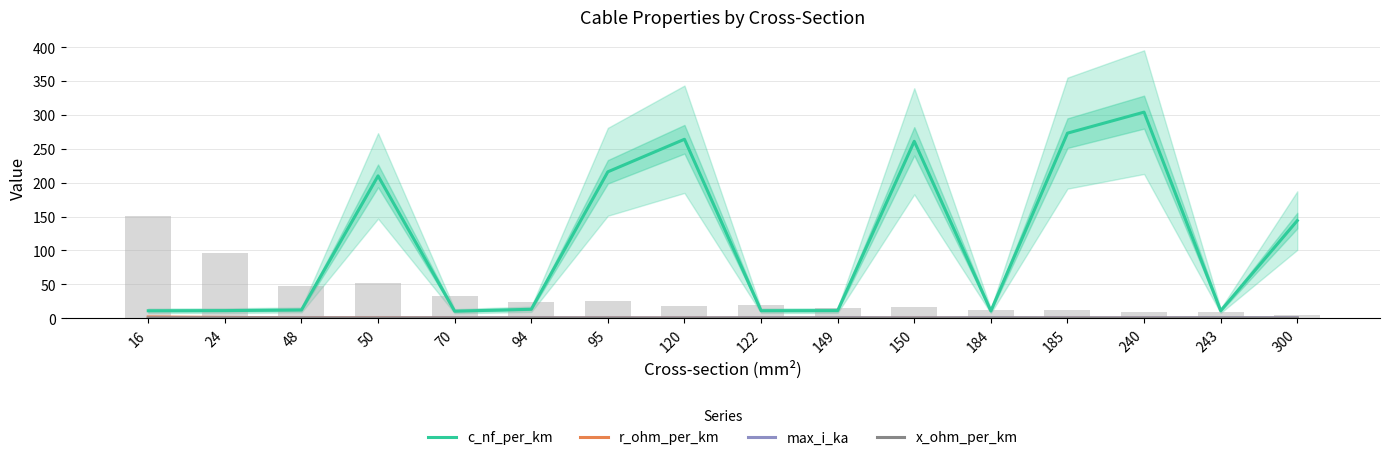

Reading right to left, what are all the values shown in this chart?

c_nf_per_km: 300=144.0	243=11.0	240=304.0	185=273.0	184=10.8	150=261.0	149=11.2	122=11.1	120=264.0	95=216.0	94=13.2	70=10.4	50=210.0	48=12.2	24=11.2	16=11.0
r_ohm_per_km: 300=0.1	243=0.1	240=0.1	185=0.2	184=0.2	150=0.2	149=0.2	122=0.2	120=0.2	95=0.3	94=0.3	70=0.4	50=0.6	48=0.6	24=1.2	16=1.9
max_i_ka: 300=0.6	243=0.6	240=0.4	185=0.4	184=0.5	150=0.3	149=0.5	122=0.4	120=0.2	95=0.3	94=0.3	70=0.3	50=0.1	48=0.2	24=0.1	16=0.1
x_ohm_per_km: 300=0.1	243=0.3	240=0.1	185=0.1	184=0.3	150=0.1	149=0.3	122=0.3	120=0.1	95=0.1	94=0.3	70=0.3	50=0.1	48=0.3	24=0.3	16=0.3